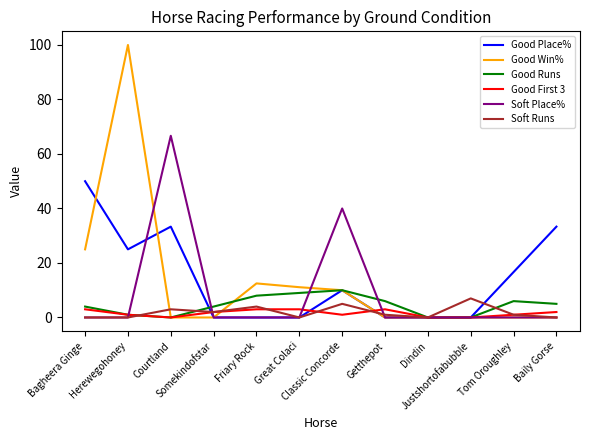

The Soft Runs series shows -3.3 at Dindin. True or false?

False